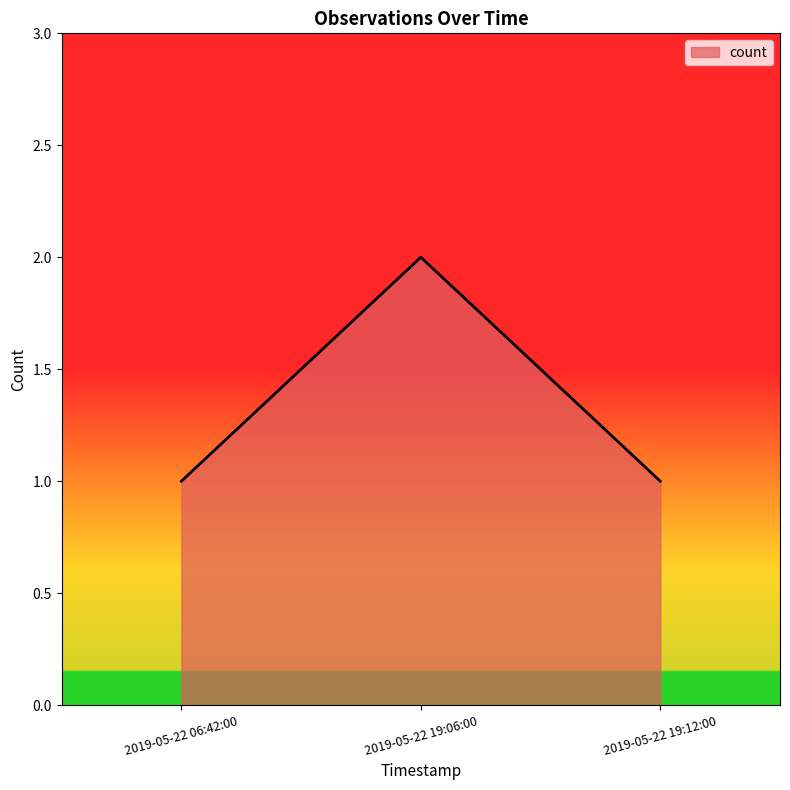

Which has a higher value, 2019-05-22 19:06:00 or 2019-05-22 19:12:00?

2019-05-22 19:06:00